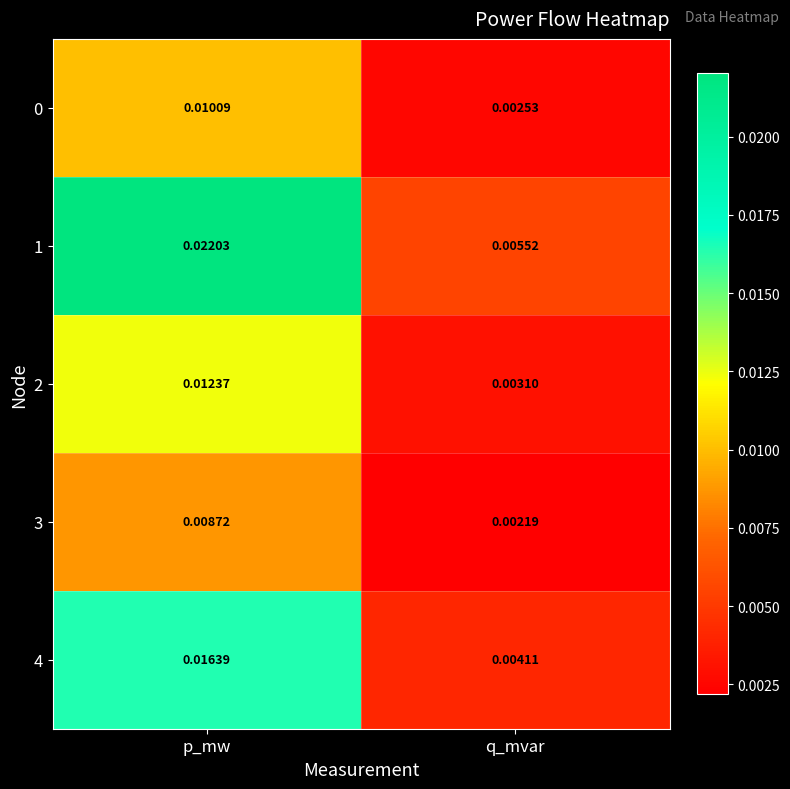

Which label corresponds to the smallest value in the chart?

q_mvar